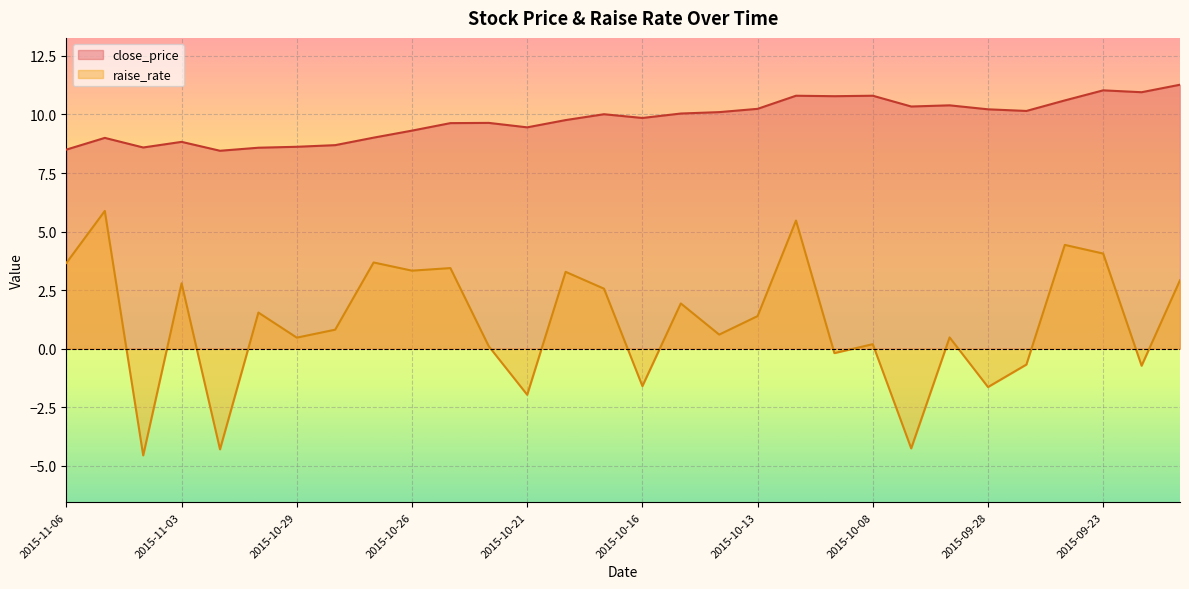

True or false: close_price and raise_rate cross at least once.

False